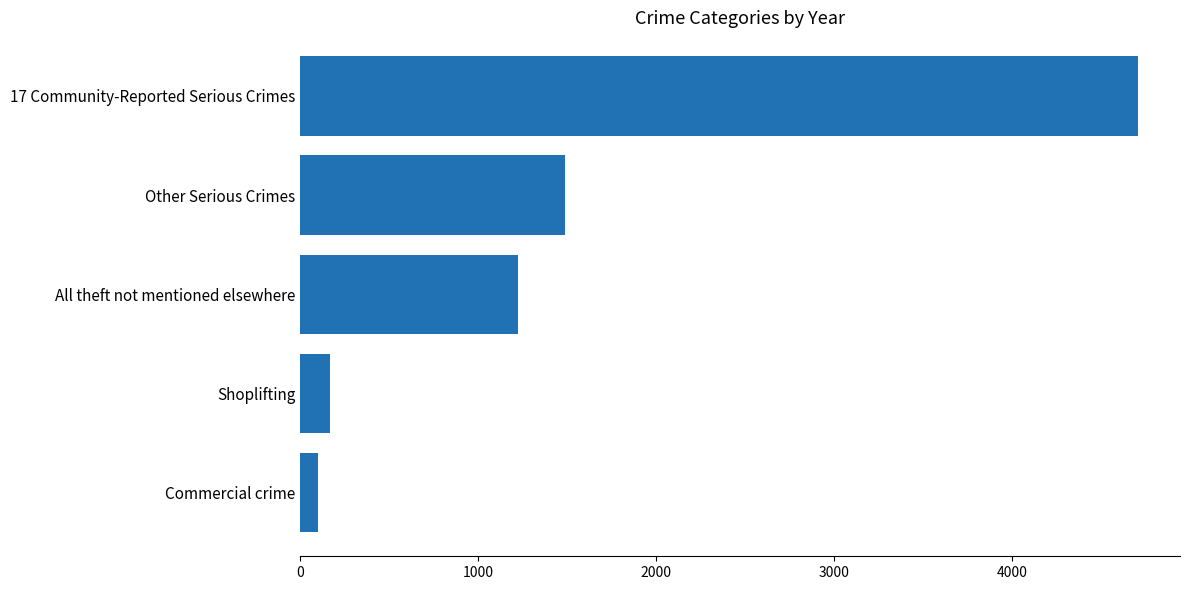

Reading bottom to top, what are all the values shown in this chart?

Commercial crime=97	Shoplifting=167	All theft not mentioned elsewhere=1226	Other Serious Crimes=1490	17 Community-Reported Serious Crimes=4707